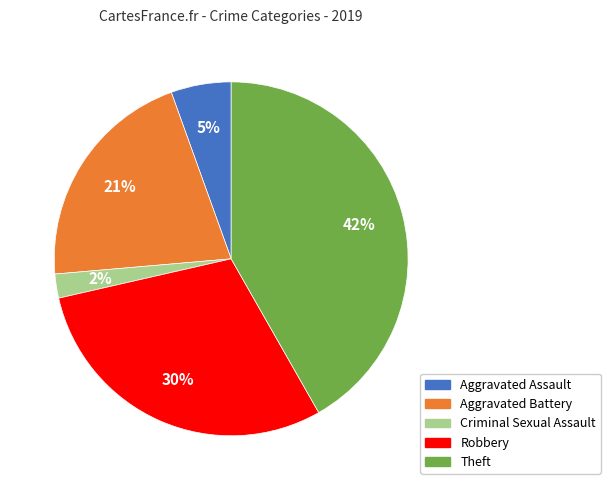

Combined, do Criminal Sexual Assault and Aggravated Battery account for over 50%?

No